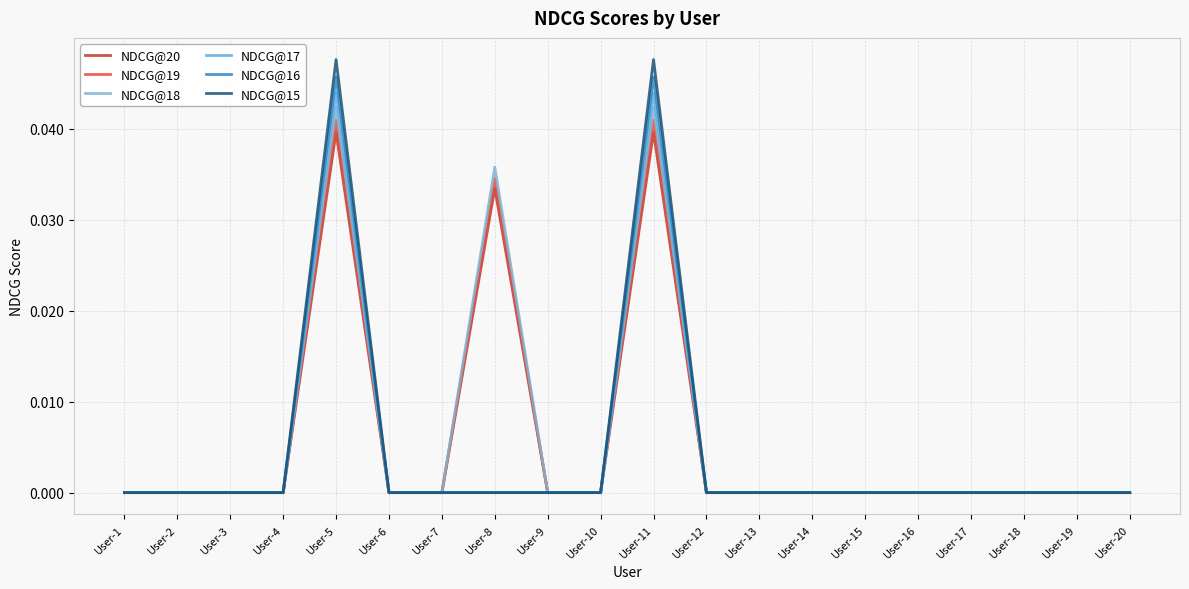

How many lines are shown in the chart?

6